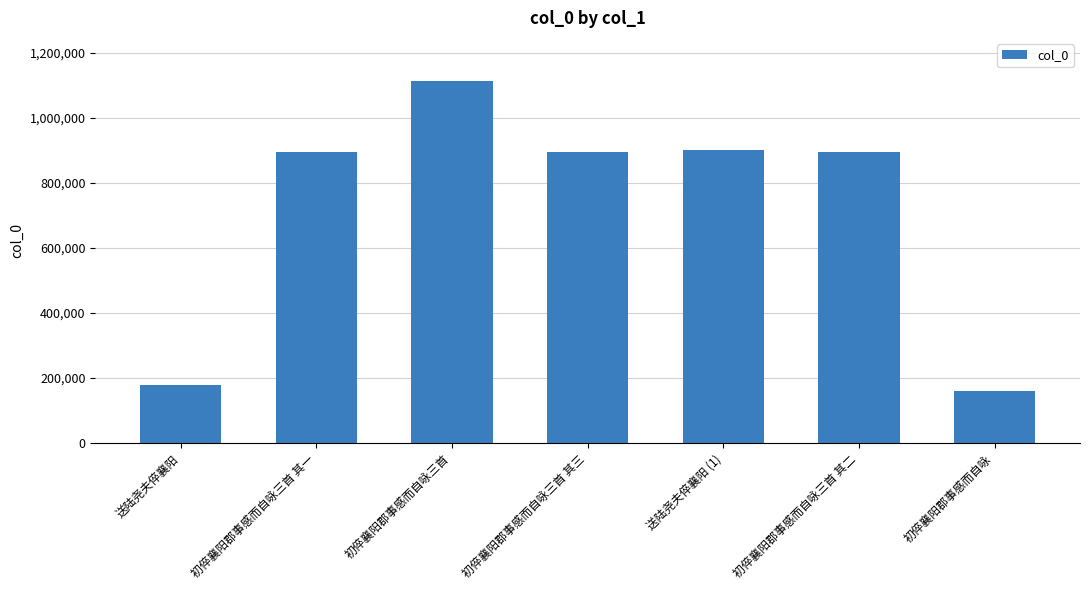

What is the difference between the values at 初倅襄阳郡事感而自咏三首 and 初倅襄阳郡事感而自咏?

952547